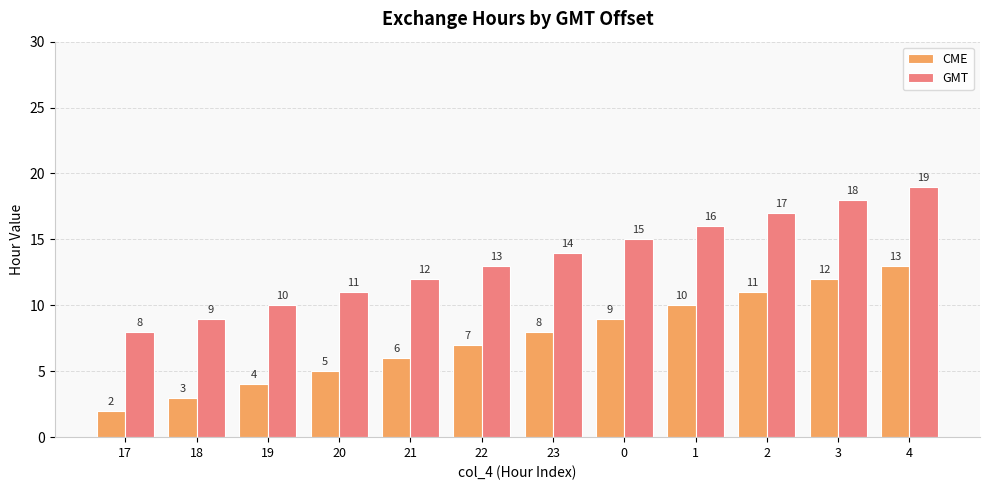

Is it true that CME equals 6 at 0?

False